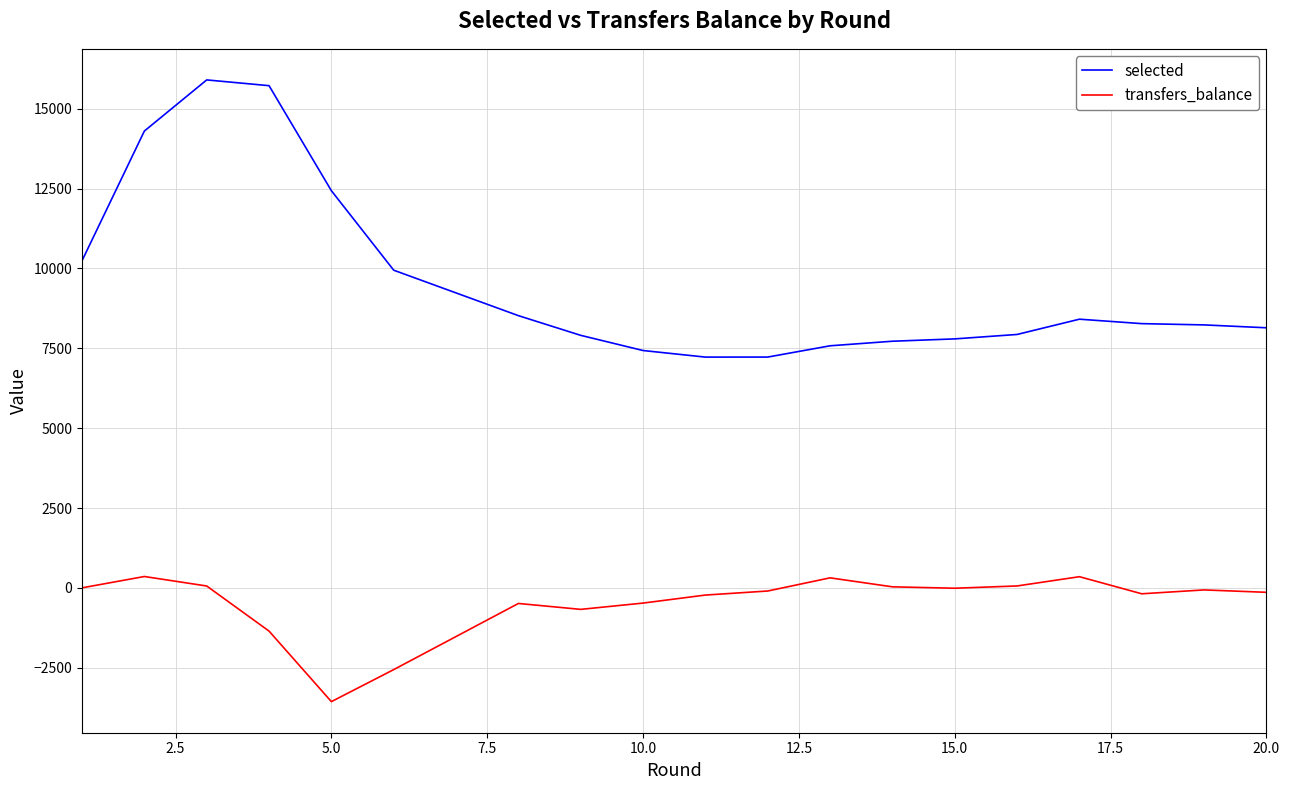

Which series has the widest spread of values?

selected